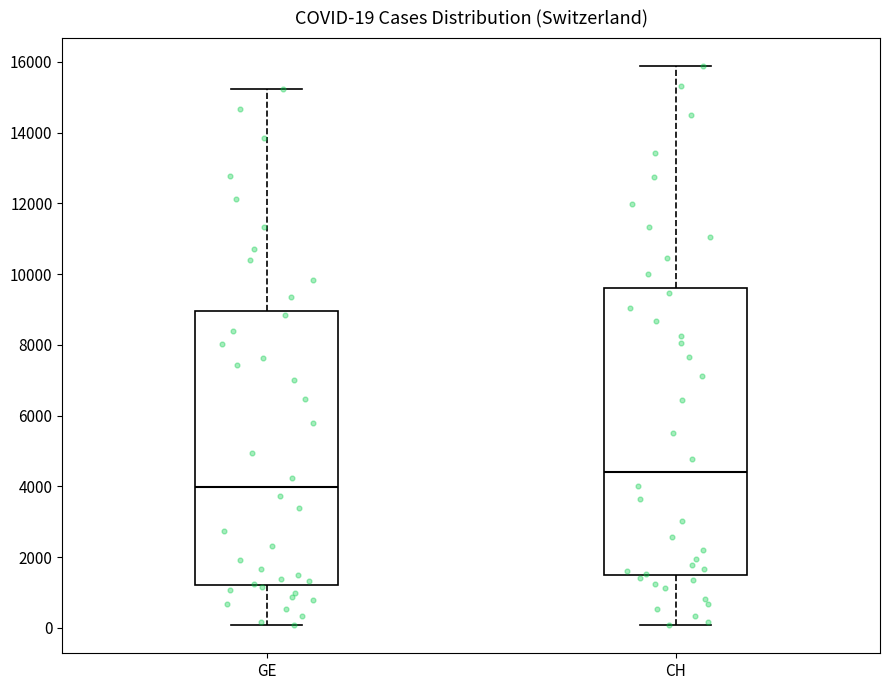

Comparing the boxes themselves (not the whiskers), which one is the tallest?

CH